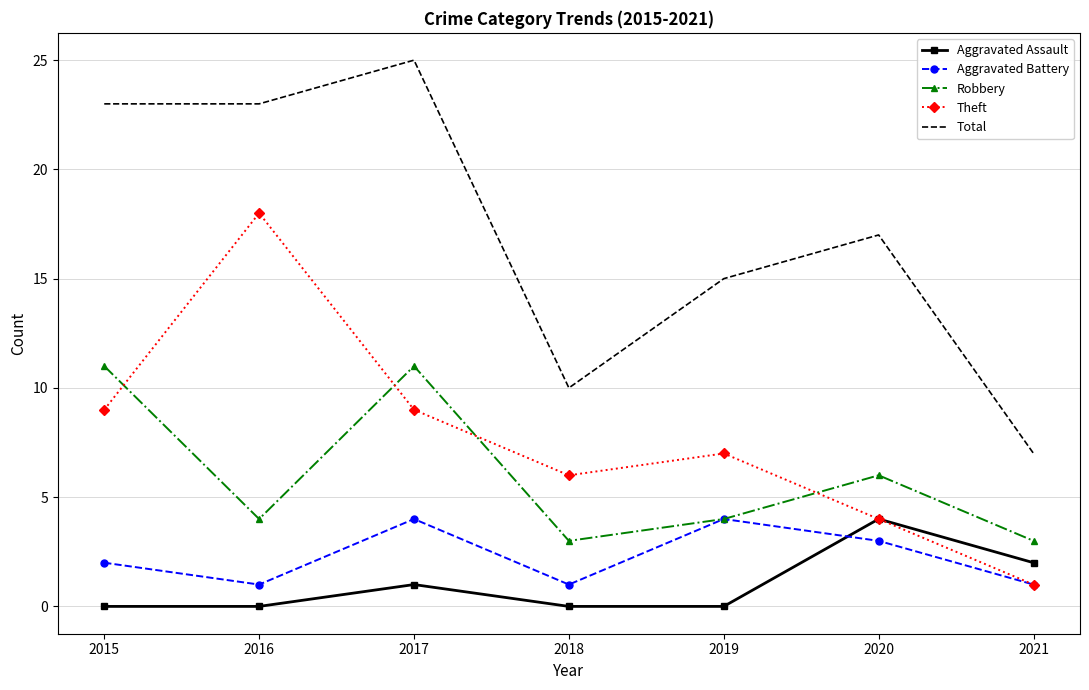

What is the minimum value for Theft?

1